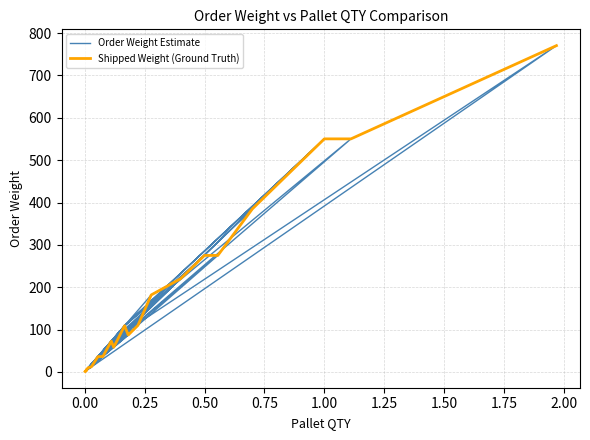

How many intersections are there between Order Weight Estimate and Shipped Weight (Ground Truth)?

16